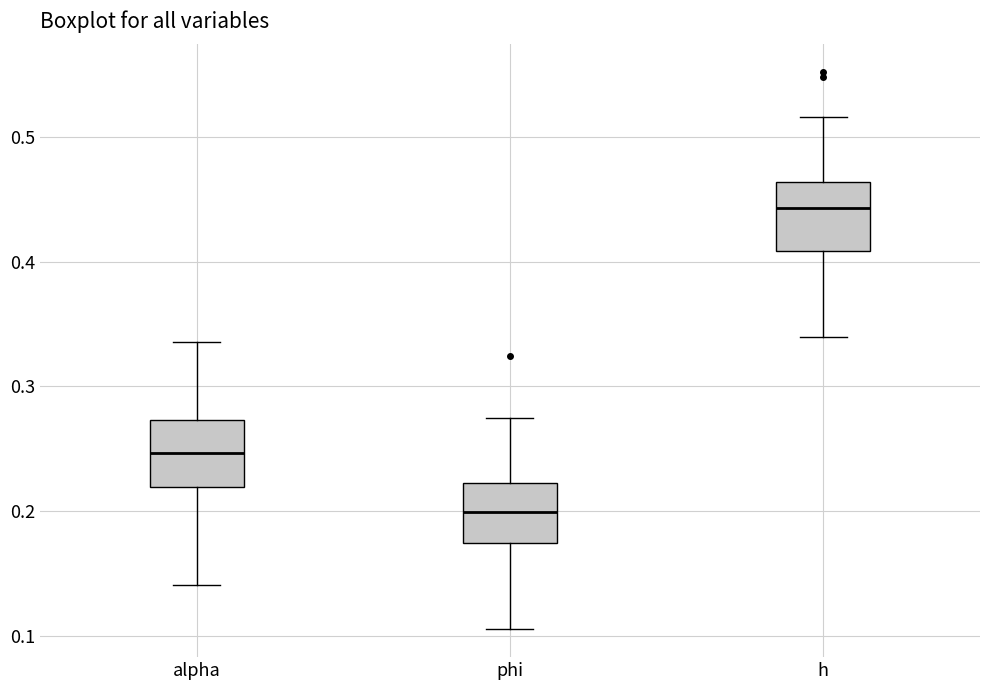

Reading left to right, transcribe this box plot: for each box, give where its median line is, the range the box spans, and where its two whiskers end, as read against the y-axis. The values are not printed on the chart, so give them approximately, as read against the axis.

alpha: median 0.25, box 0.22 to 0.27, whiskers 0.14 to 0.34
phi: median 0.20, box 0.17 to 0.22, whiskers 0.11 to 0.27
h: median 0.44, box 0.41 to 0.46, whiskers 0.34 to 0.52